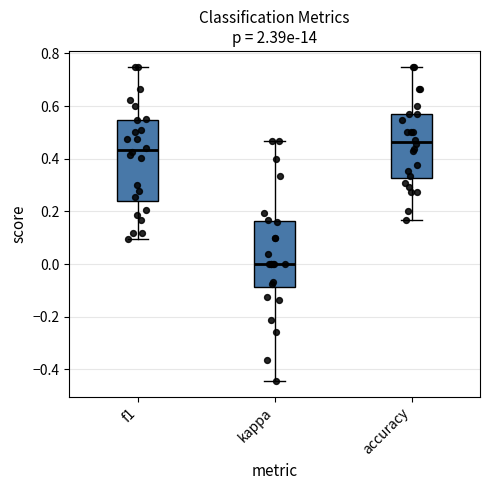

Where does the upper whisker of the box for accuracy end on the y-axis? The values are not printed on the chart, so give them approximately, as read against the axis.

0.76